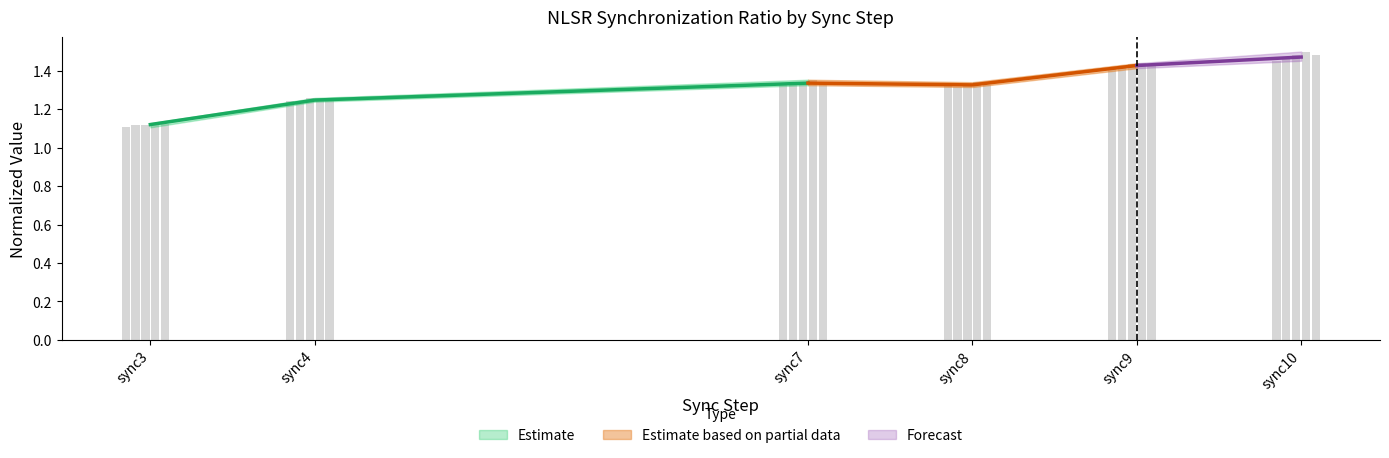

The value of nlsr_pc at sync8 is 1.3. True or false?

True